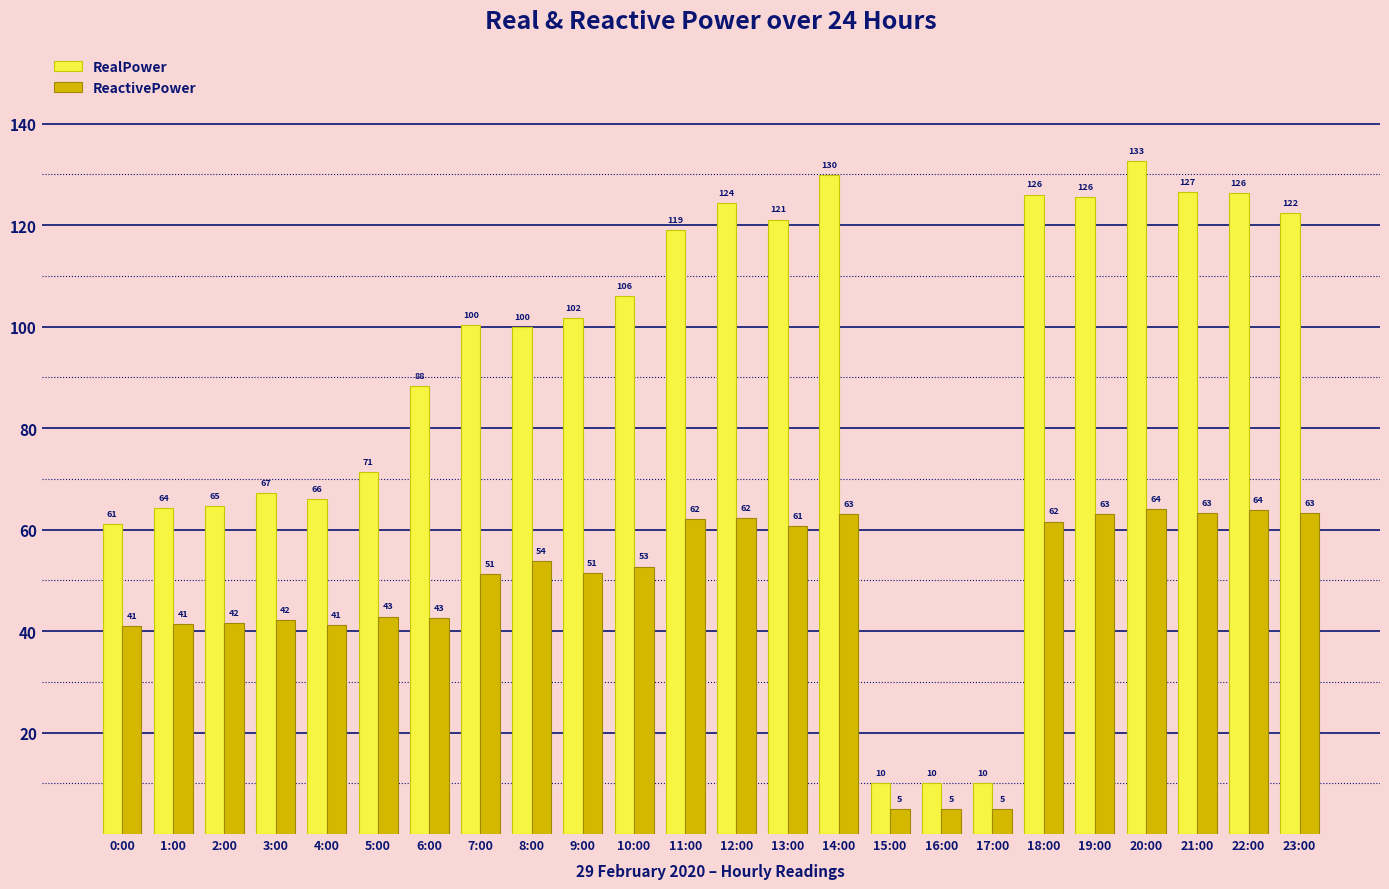

How many data points in RealPower are less than 101?

12